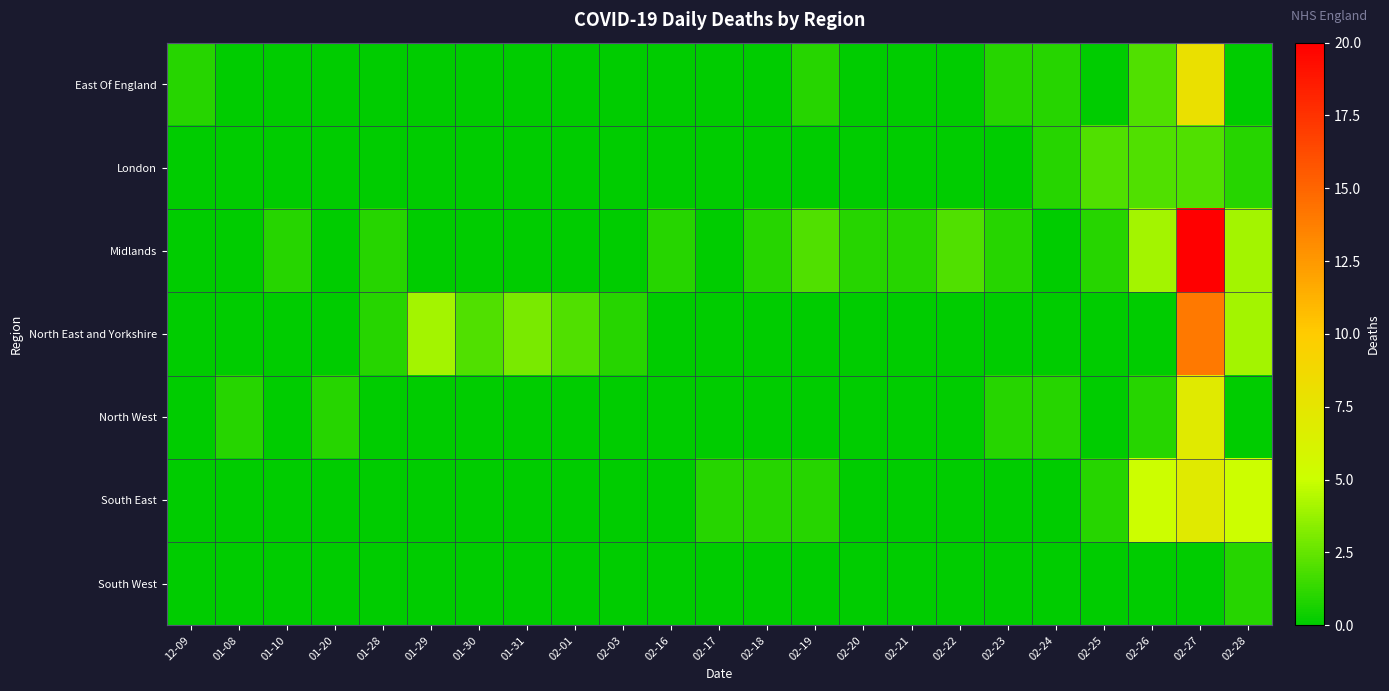

At 02-17, list the series in order from largest to smallest.

row_5, row_0, row_1, row_2, row_3, row_4, row_6